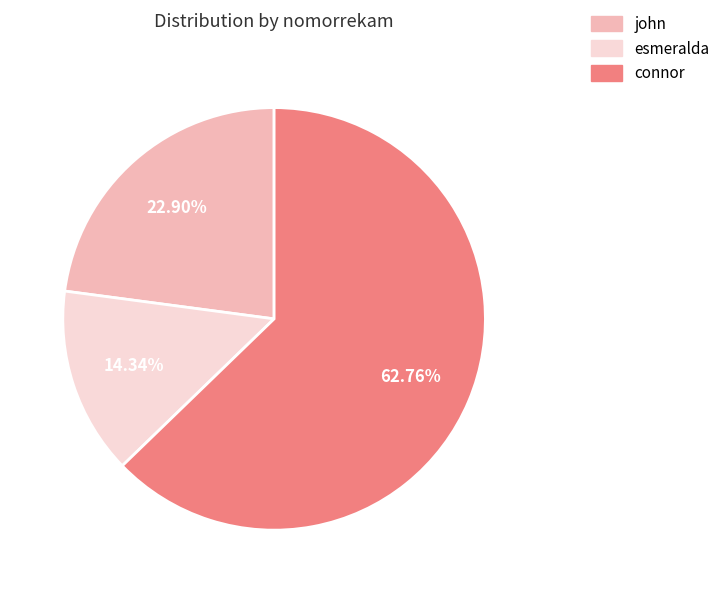

What is the total percentage of john and esmeralda?

37.2%